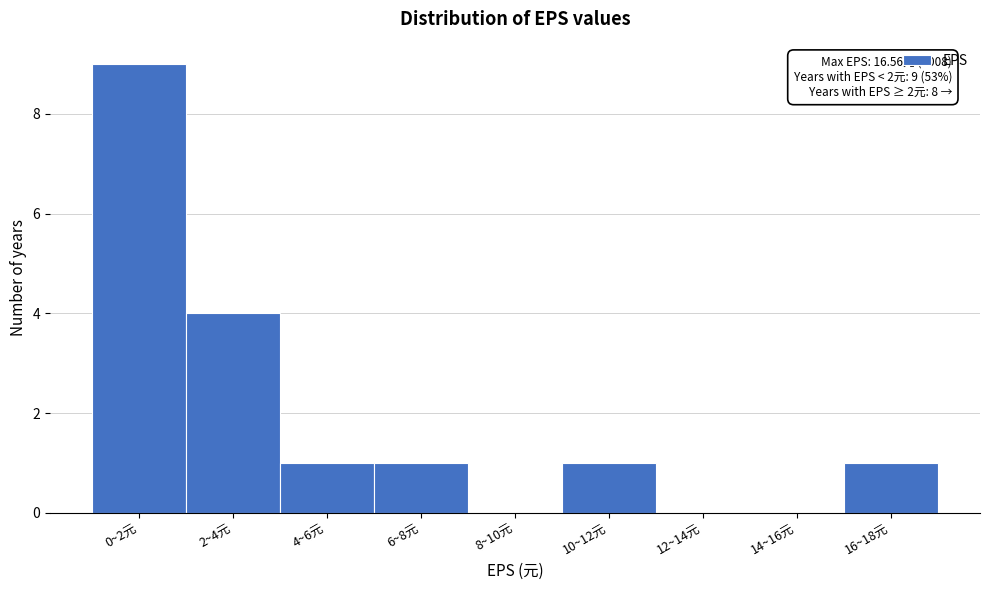

Reading left to right, extract all data points from this chart.

0~2元=9	2~4元=4	4~6元=1	6~8元=1	8~10元=0	10~12元=1	12~14元=0	14~16元=0	16~18元=1